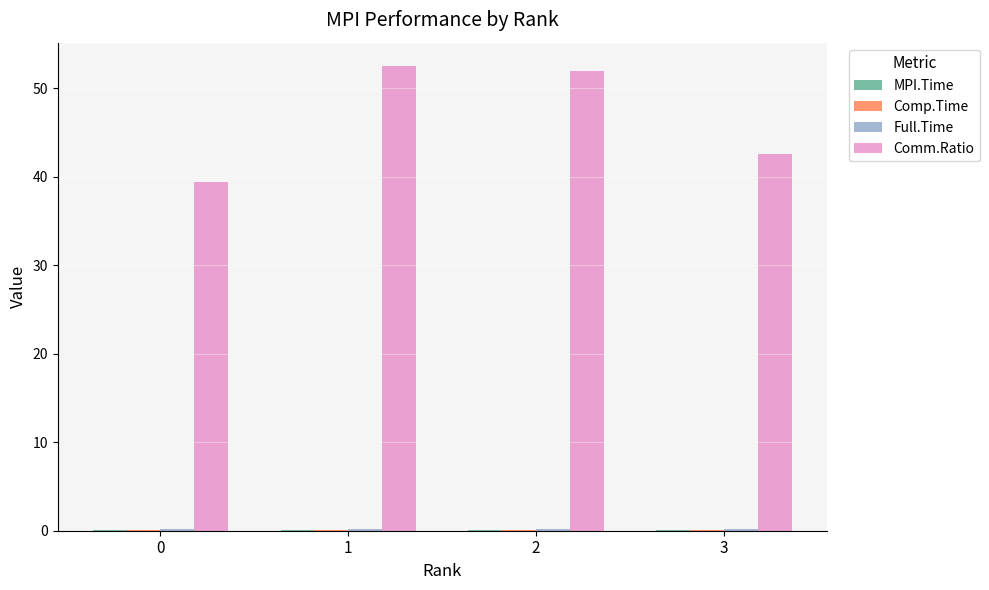

How many distinct data groups are displayed?

4